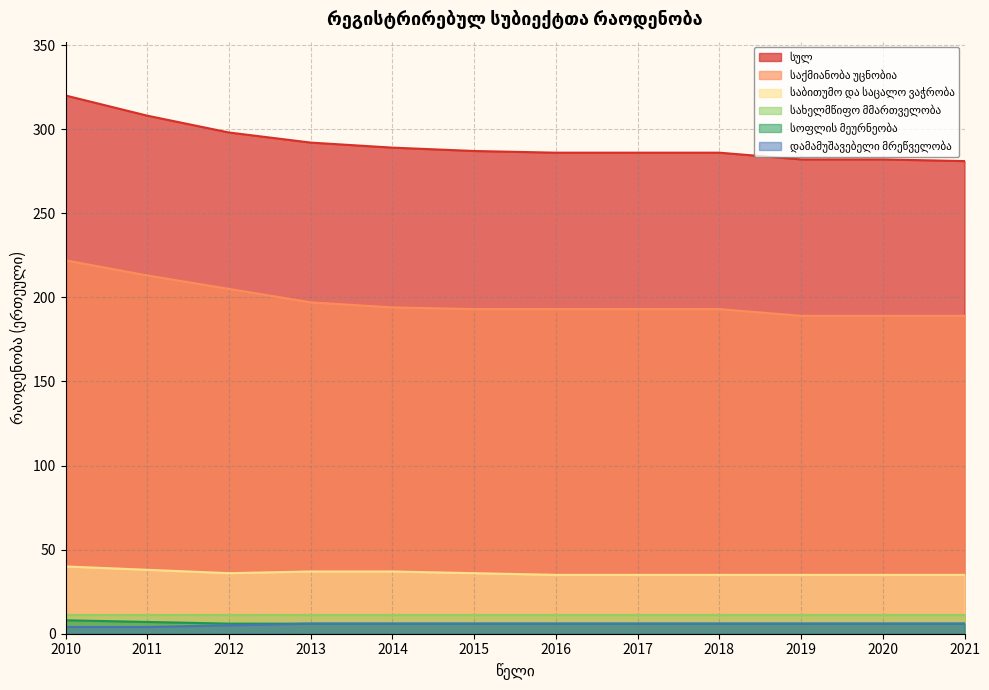

True or false: საბითუმო და საცალო ვაჭრობა and დამამუშავებელი მრეწველობა cross at least once.

False